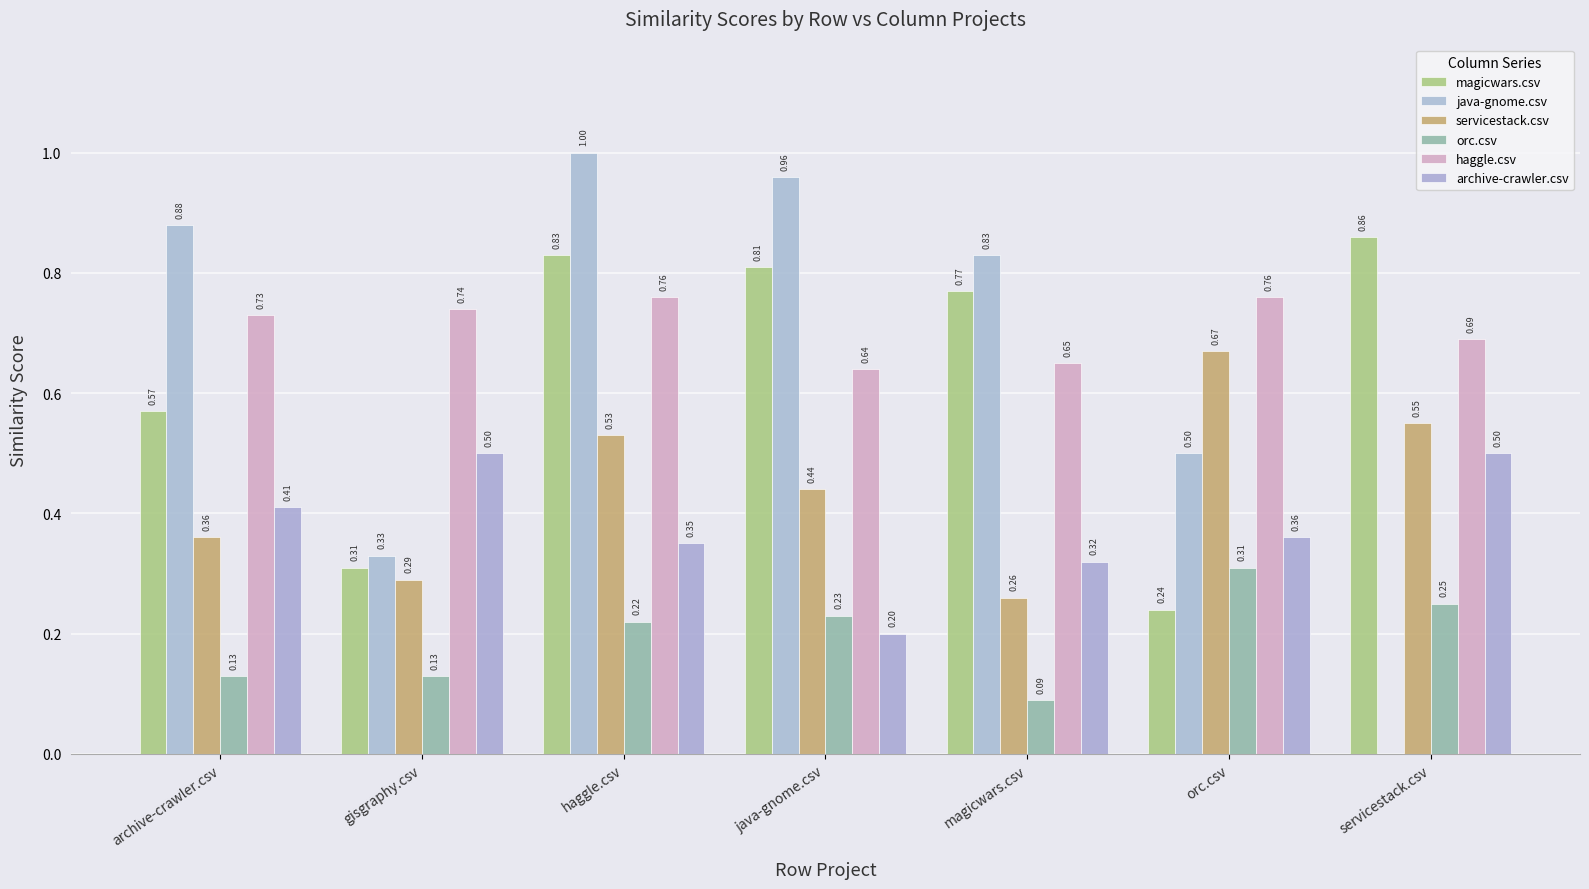

What is the value of the archive-crawler.csv bar at the 7th from the left?

0.5